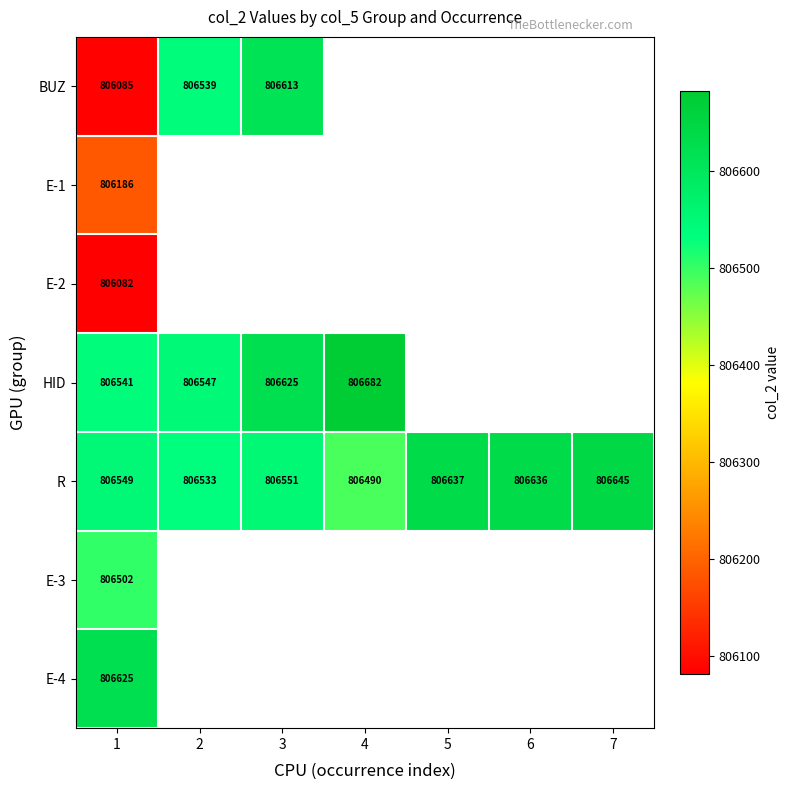

How many values in the R series are below 806551?

3